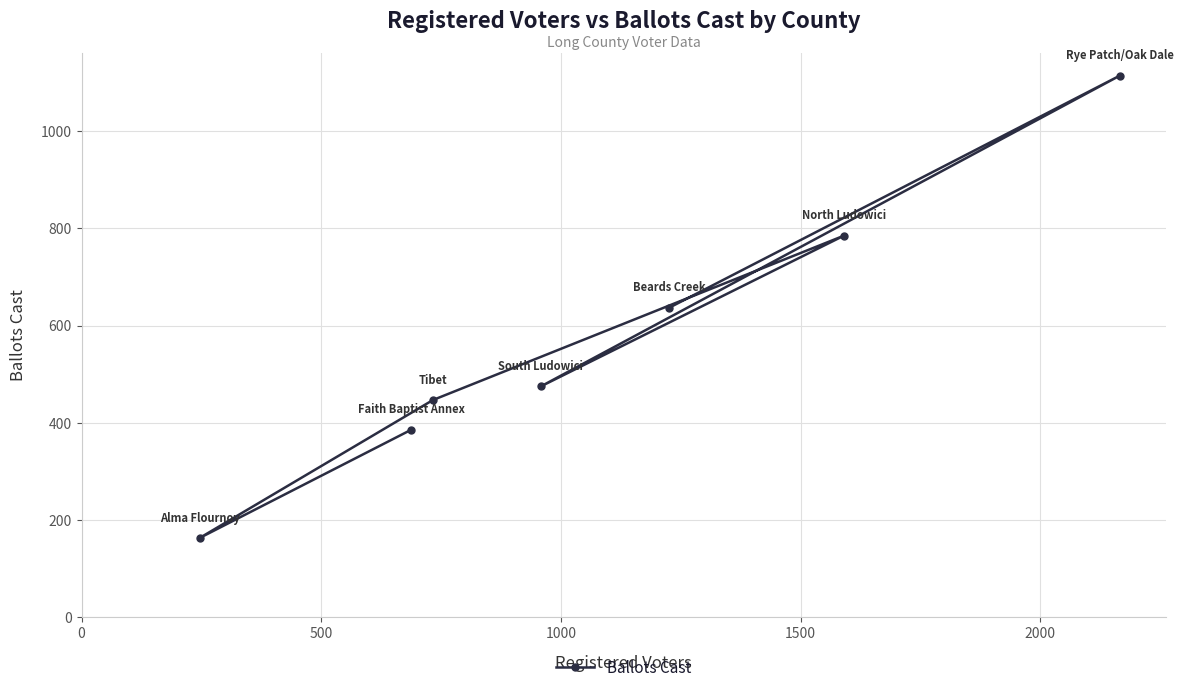

Reading left to right, what are all the values shown in this chart?

163	386	447	475	637	785	1114